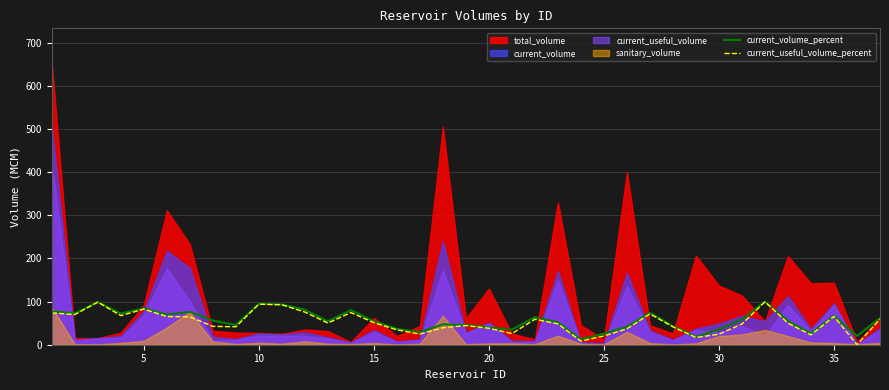

What is the highest value of the current_volume_percent series?

99.8